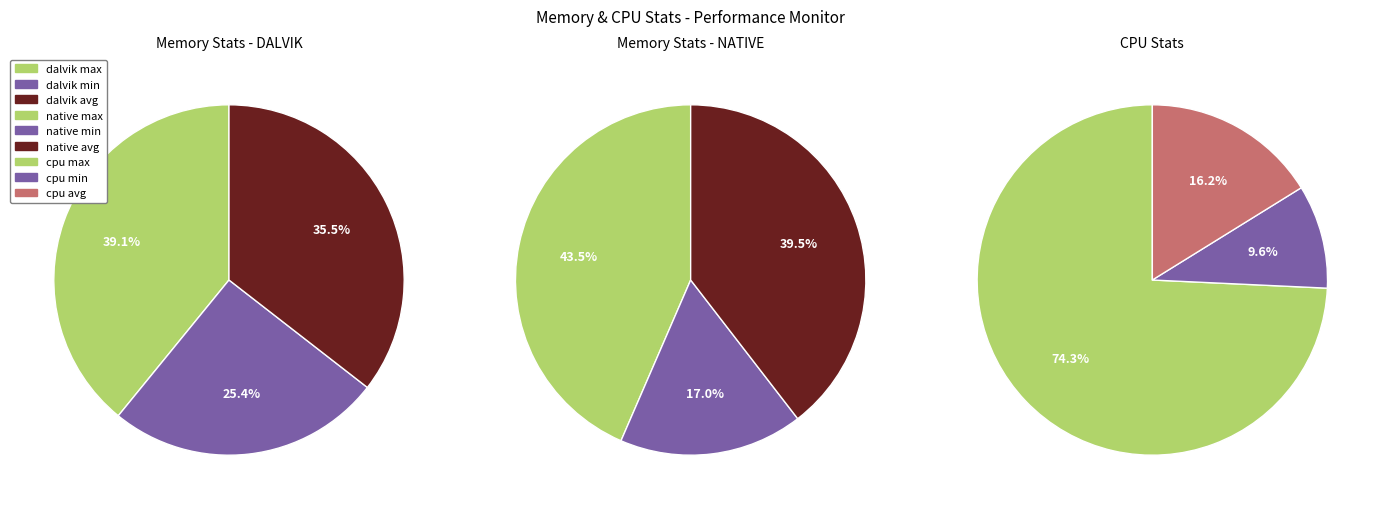

What is the smallest slice in the pie chart?

dalvik min